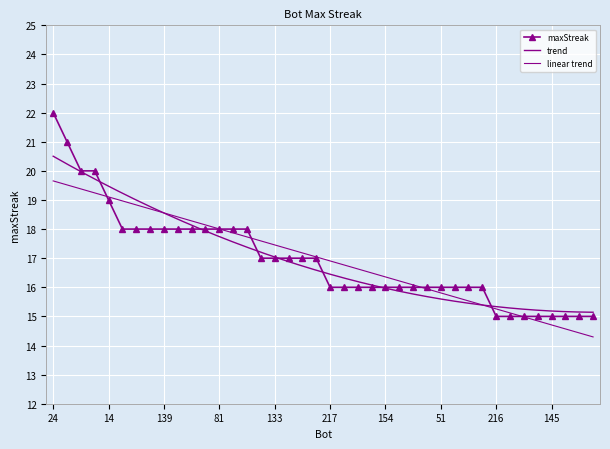

Which has a higher value, 154 or 139?

139